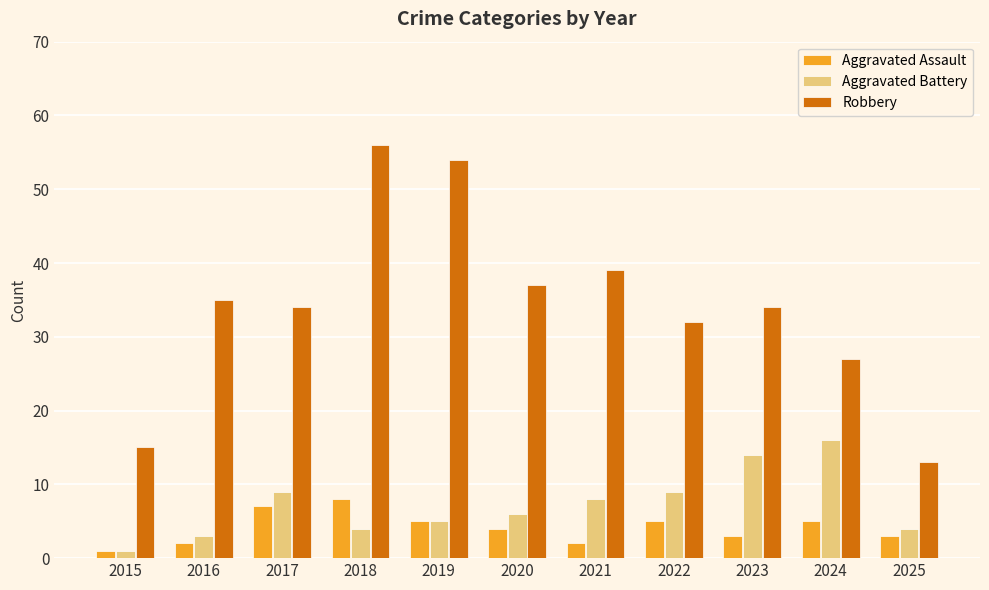

Rank the series by their maximum value, from highest to lowest.

Robbery, Aggravated Battery, Aggravated Assault